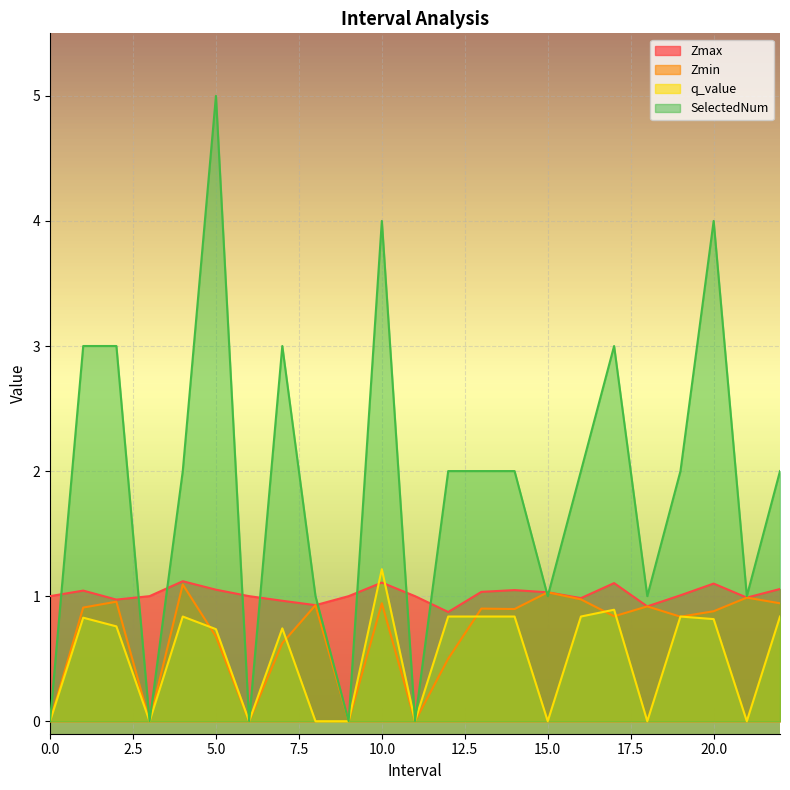

What is the difference between the maximum and minimum values in the Zmin series?

1.1